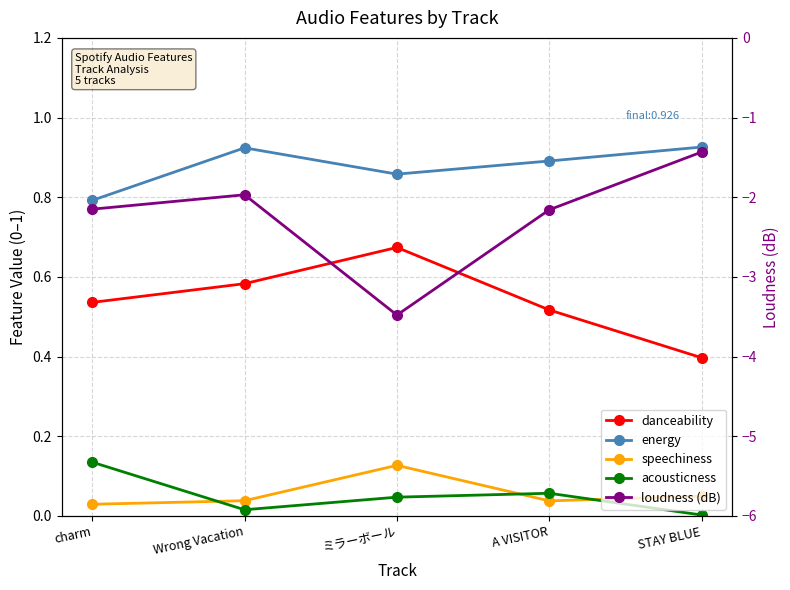

In acousticness, how many points are higher than both neighbors (excluding endpoints)?

1